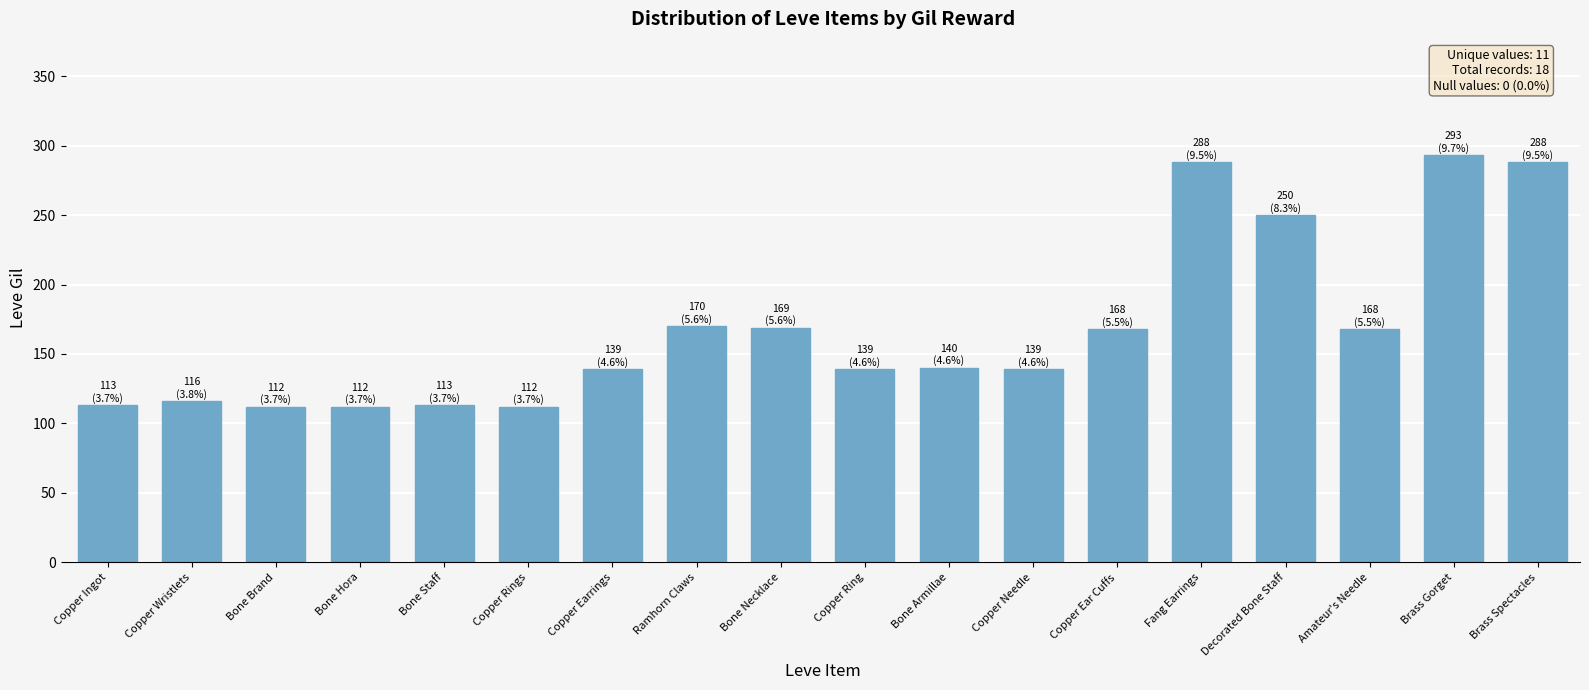

Which label corresponds to the largest value in the chart?

Brass Gorget